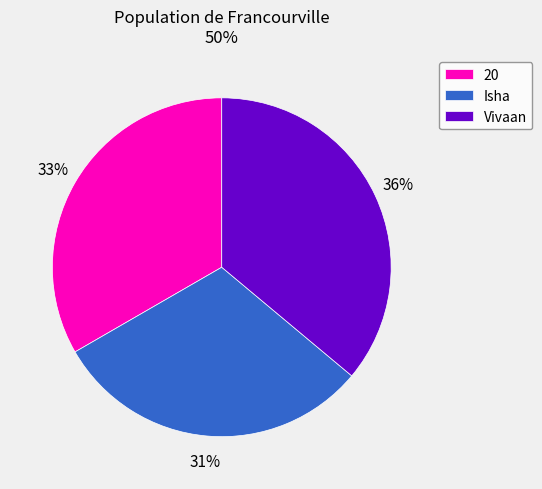

Is there a majority slice in this chart?

No